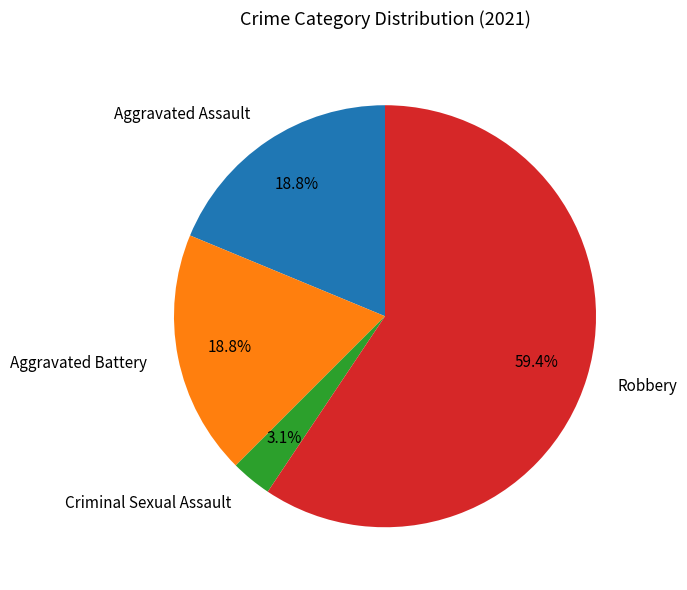

To the nearest percent, what portion does Robbery represent?

59%